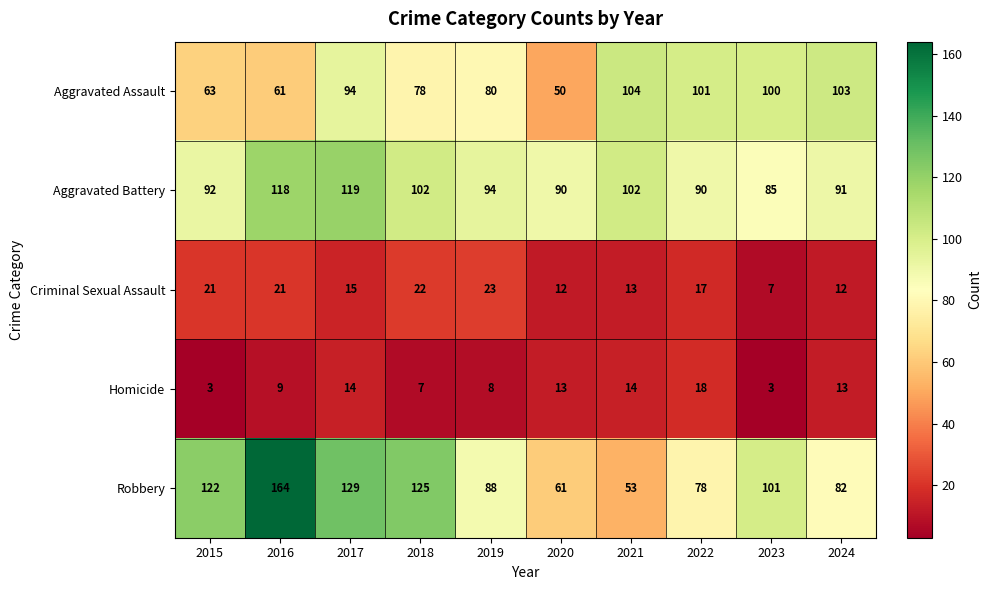

True or false: Robbery has a value of 129 at 2017.

True